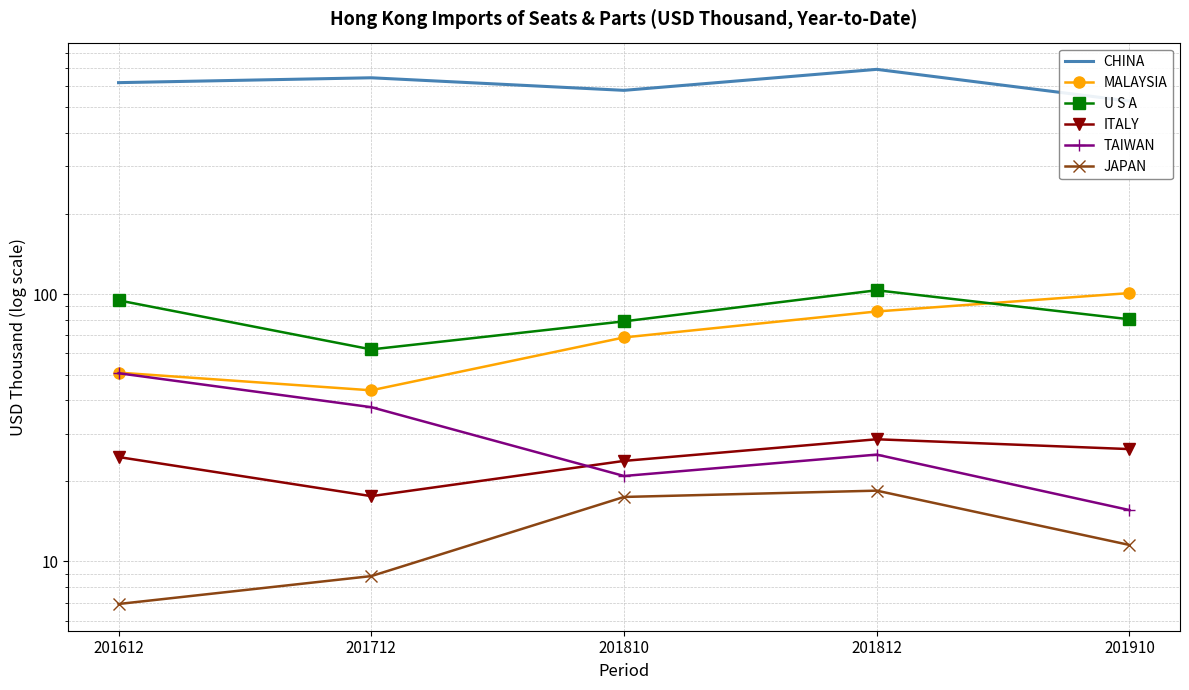

Which series has the widest spread of values?

CHINA